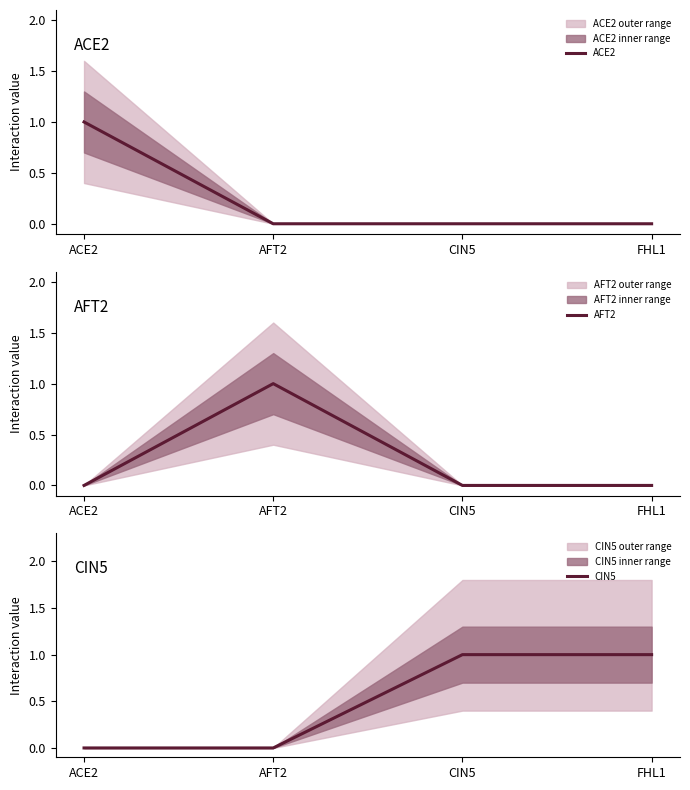

Does the chart have visible grid lines?

No